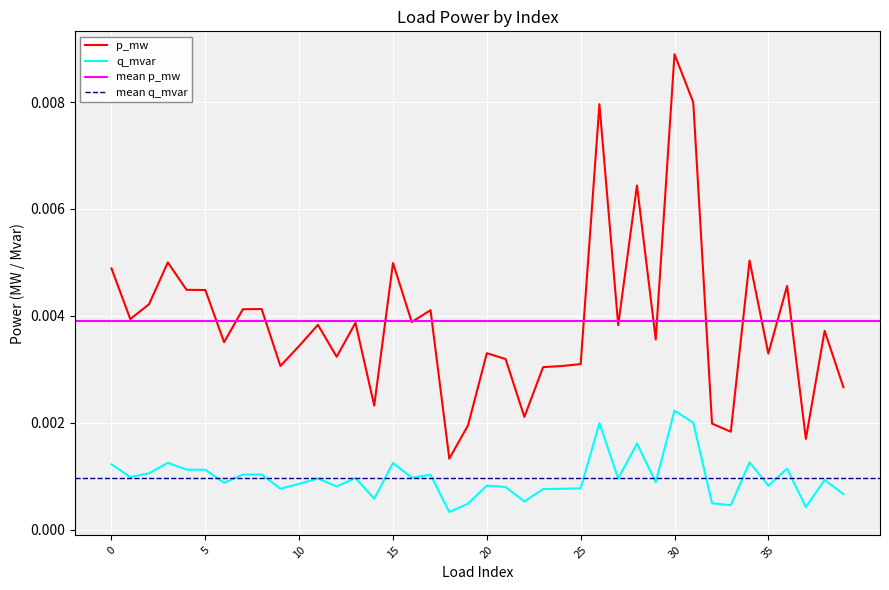

Where is the first local maximum for q_mvar?

3